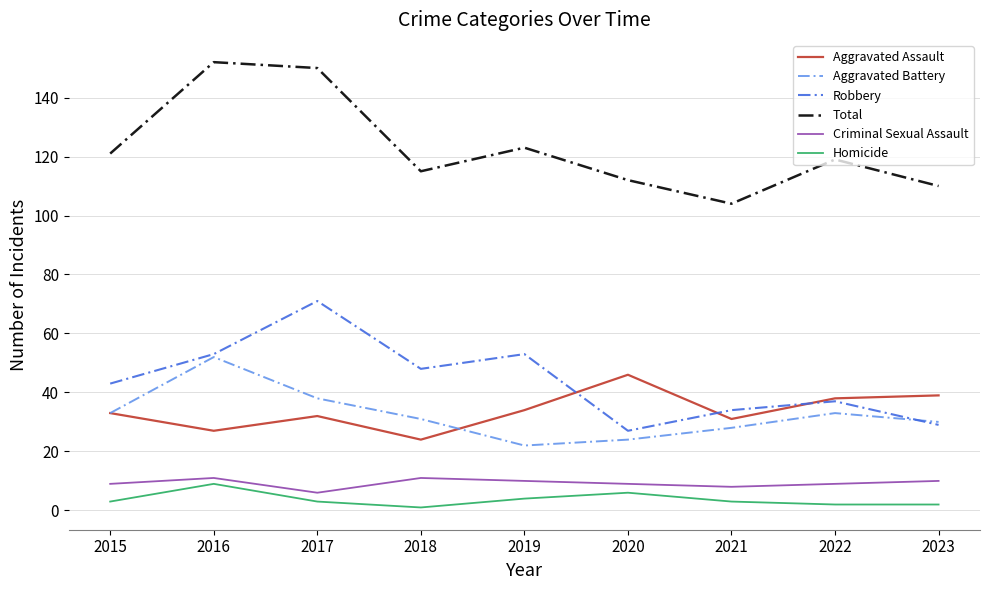

Is it true that Total equals 121 at 2015?

True